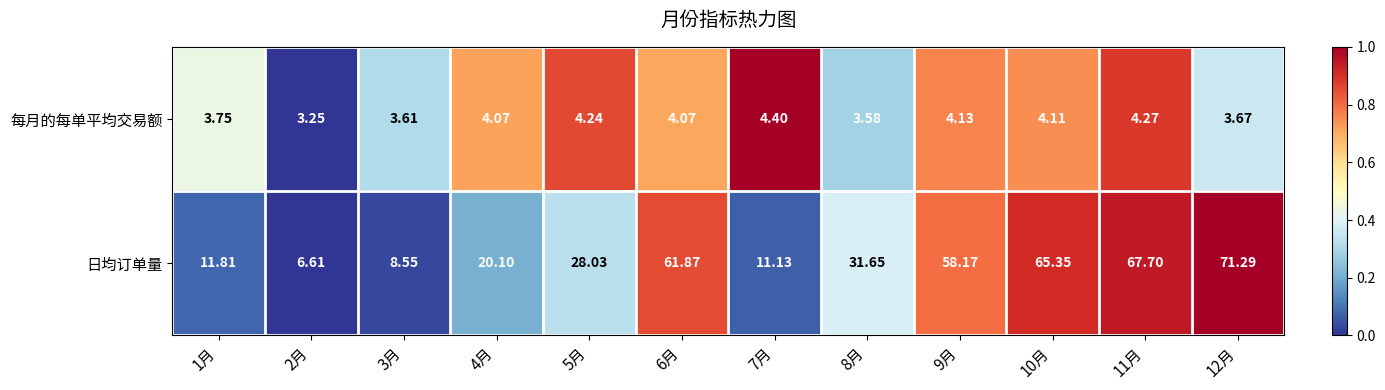

Between 4月 and 7月, which series saw the biggest shift?

日均订单量